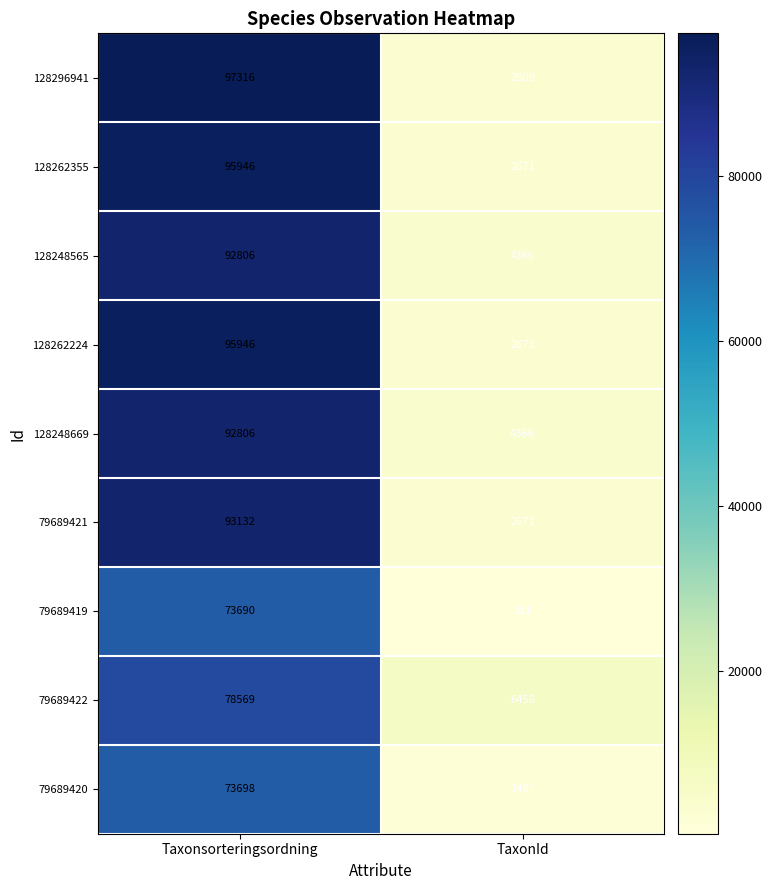

What value does the 128262355 series have at TaxonId, to the nearest 10?

2670